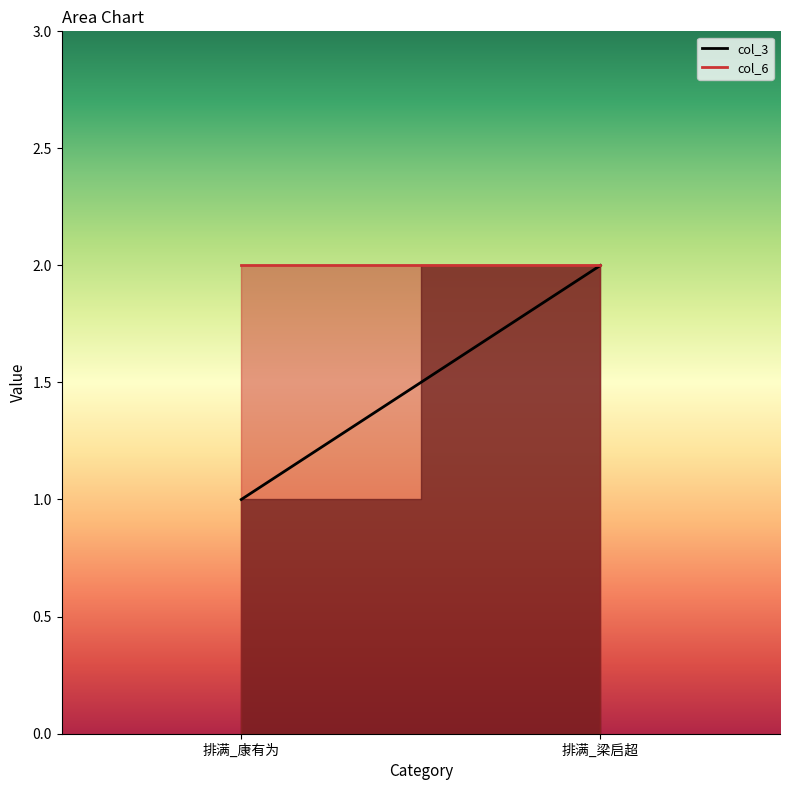

Does the chart have visible grid lines?

No